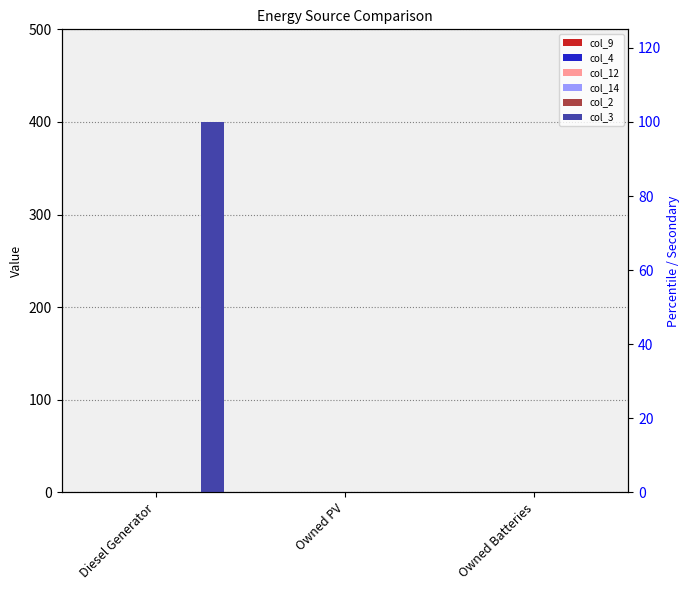

What are all the series names shown in the legend?

col_9, col_4, col_12, col_14, col_2, col_3